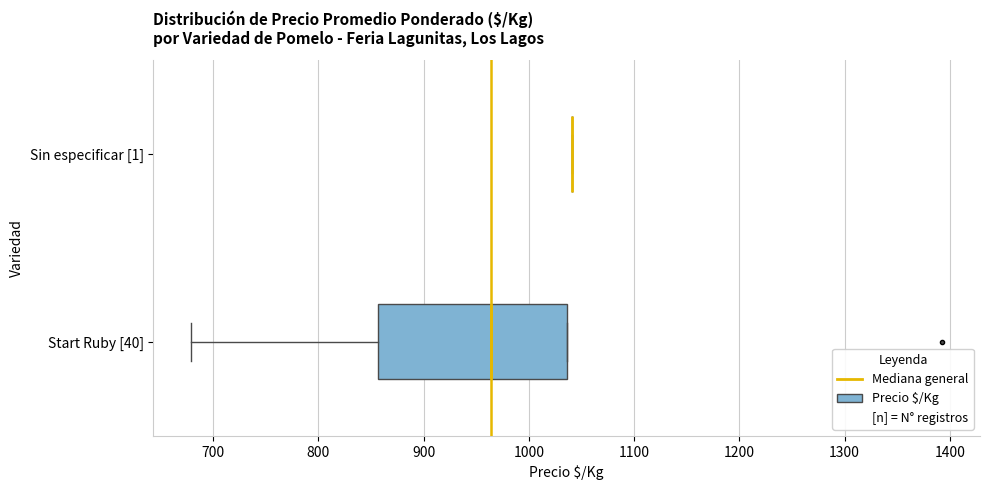

Comparing the boxes themselves (not the whiskers), which one is the widest?

Start Ruby [40]